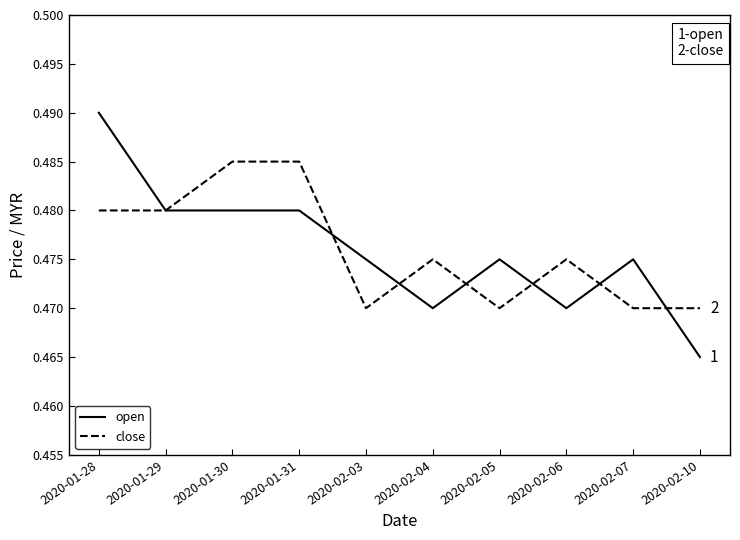

The close series shows 0.1 at 2020-02-05. True or false?

False